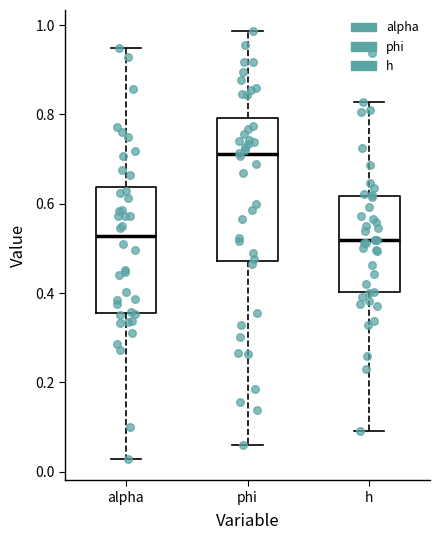

Where is the upper edge of the box for phi on the y-axis? The values are not printed on the chart, so give them approximately, as read against the axis.

0.80